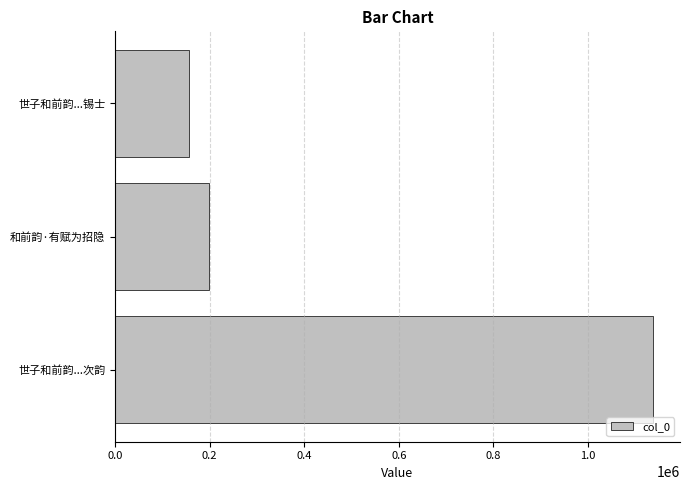

What is the difference between the maximum and minimum values?

981096